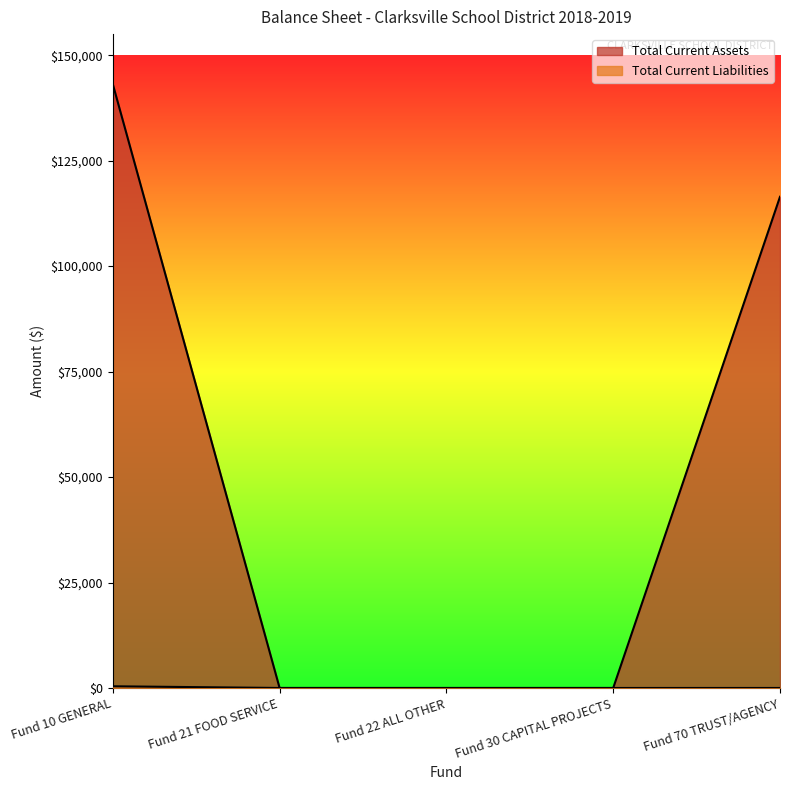

Rank the series at Fund 10 GENERAL from lowest to highest value.

Total Current Liabilities, Total Current Assets